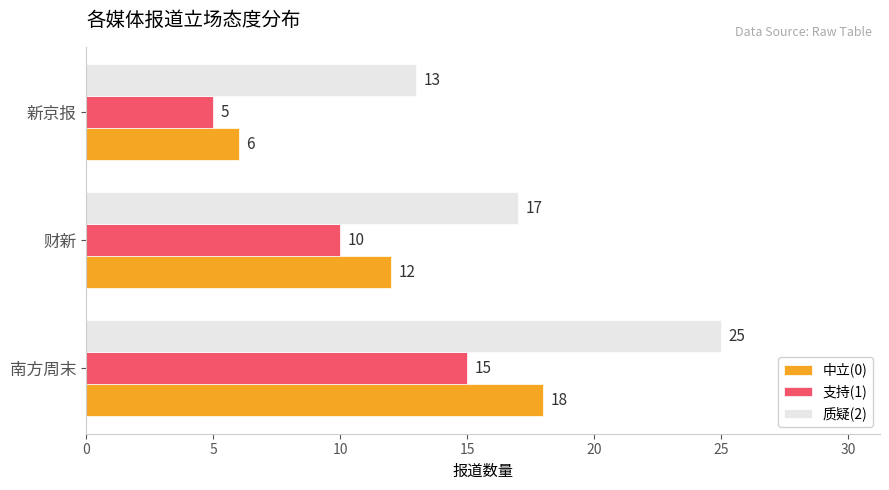

Rank the series at 新京报 from highest to lowest value.

质疑(2), 中立(0), 支持(1)